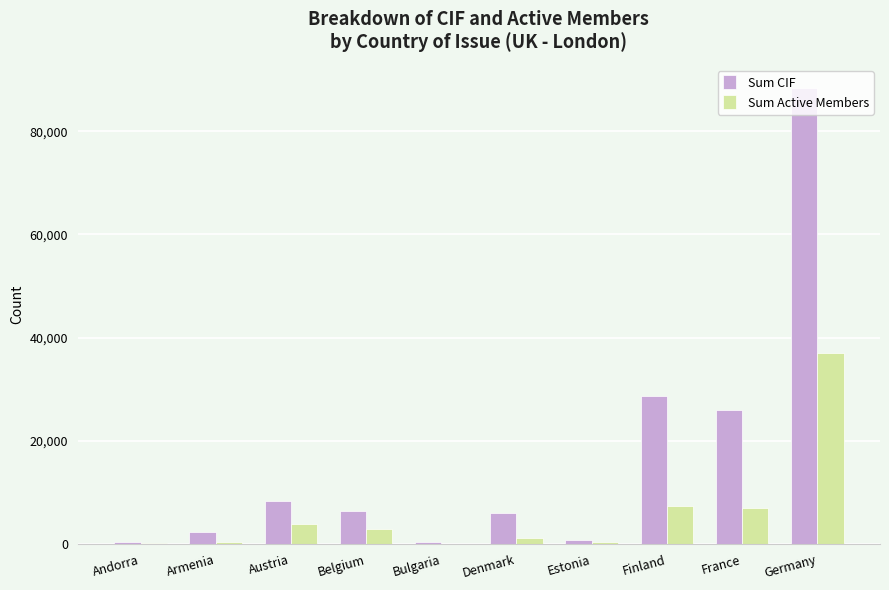

Are the bars horizontal?

No